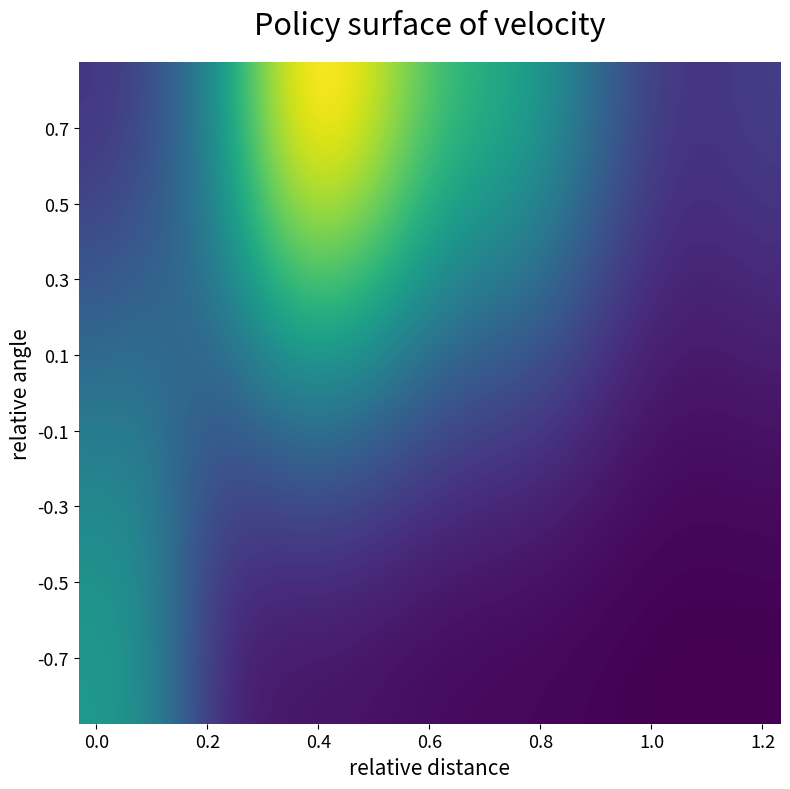

At how many categories does at least one series exceed 0?

20